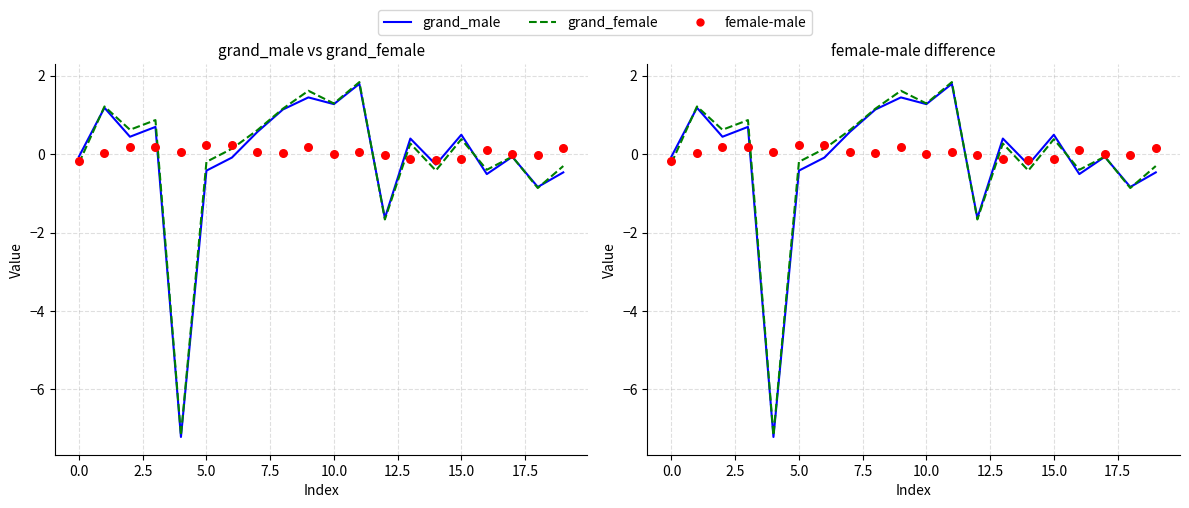

Which series has the largest total across all categories?

female-male